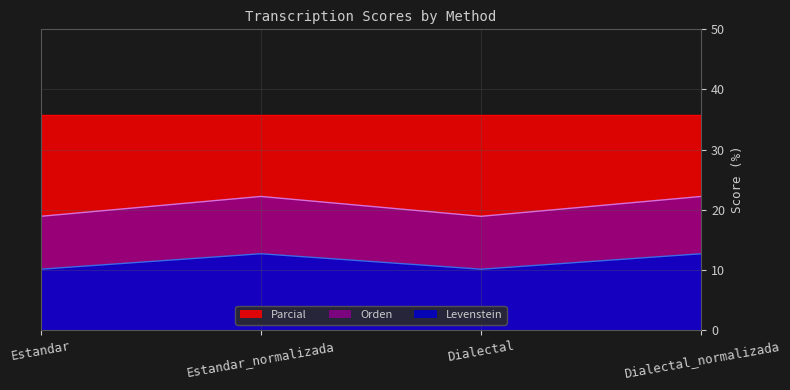

Rank the series by their maximum value, from lowest to highest.

Levenstein, Orden, Parcial